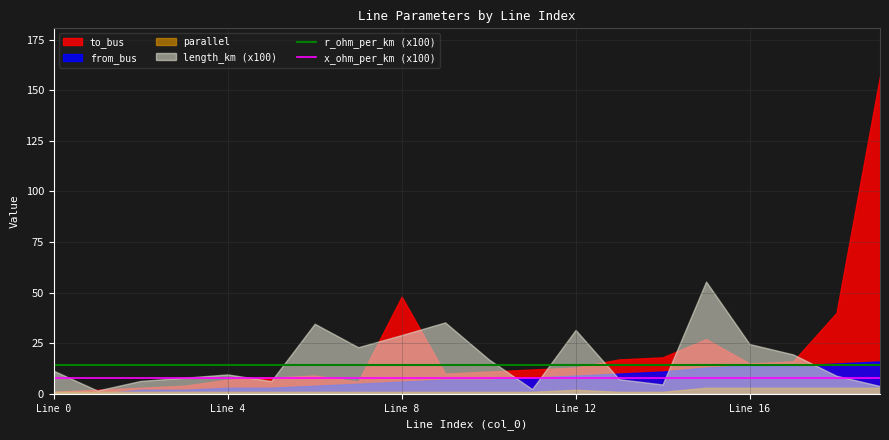

What is the minimum value for x_ohm_per_km (x100)?

8